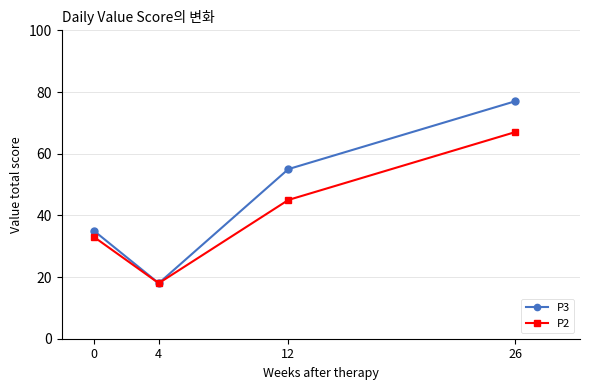

True or false: P3 has a value of 18 at 4.

True